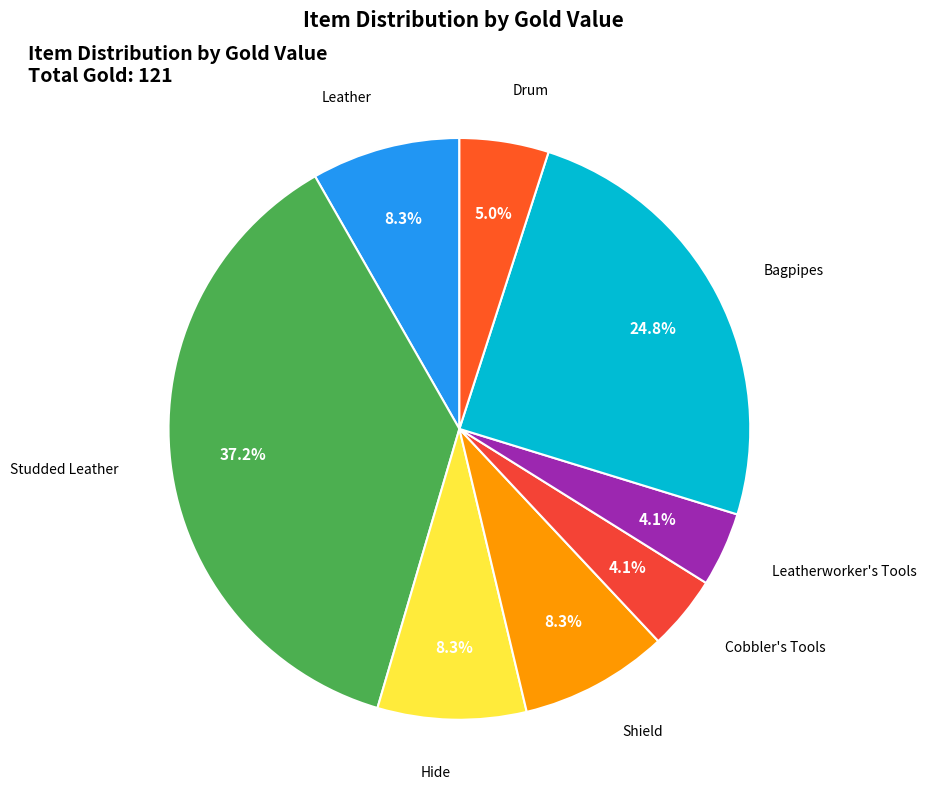

How many slices are in this pie chart?

8